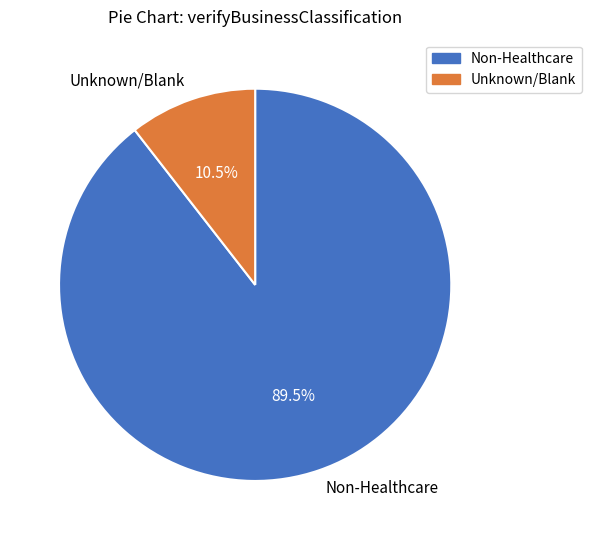

How much of the chart is everything except Non-Healthcare?

10.5%